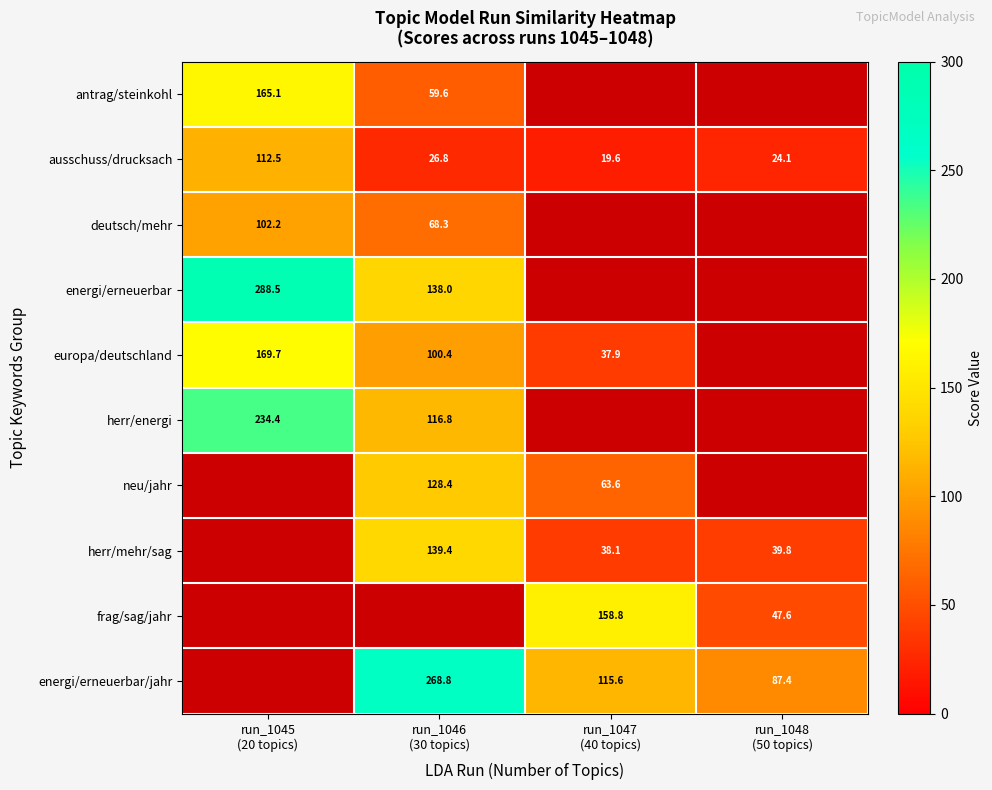

Which has a higher value, run_1048
(50 topics) or run_1045
(20 topics)?

run_1045
(20 topics)